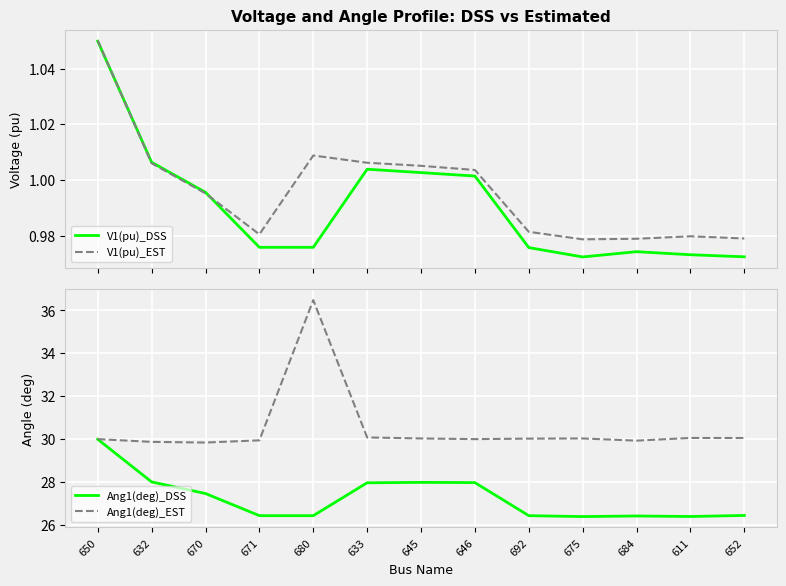

Which label corresponds to the smallest value in the chart?

675